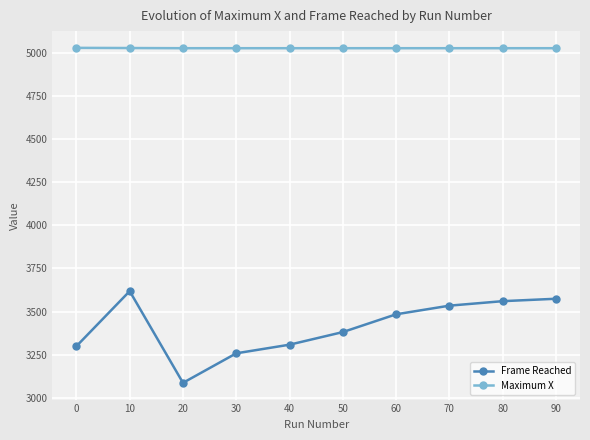

What is the total value across all series at 10?

8644